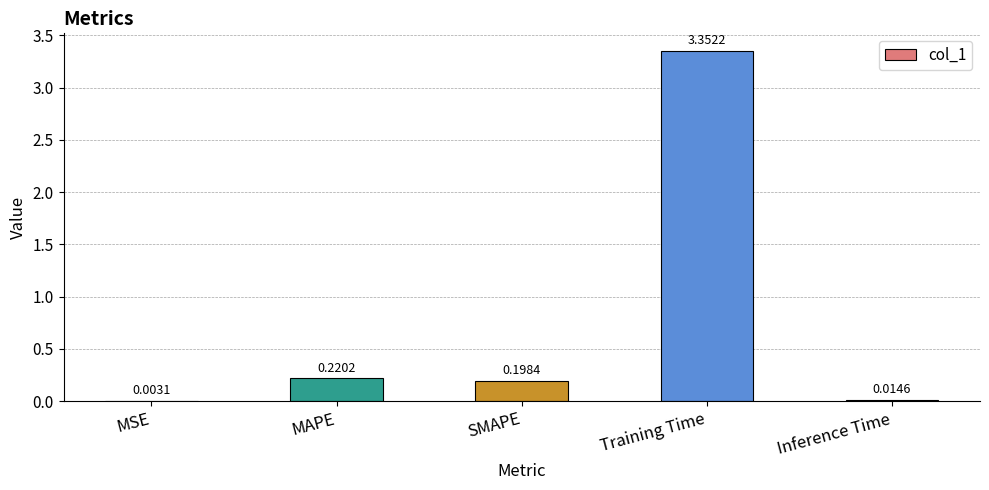

The chart shows a value of 0.1 at MAPE. True or false?

False